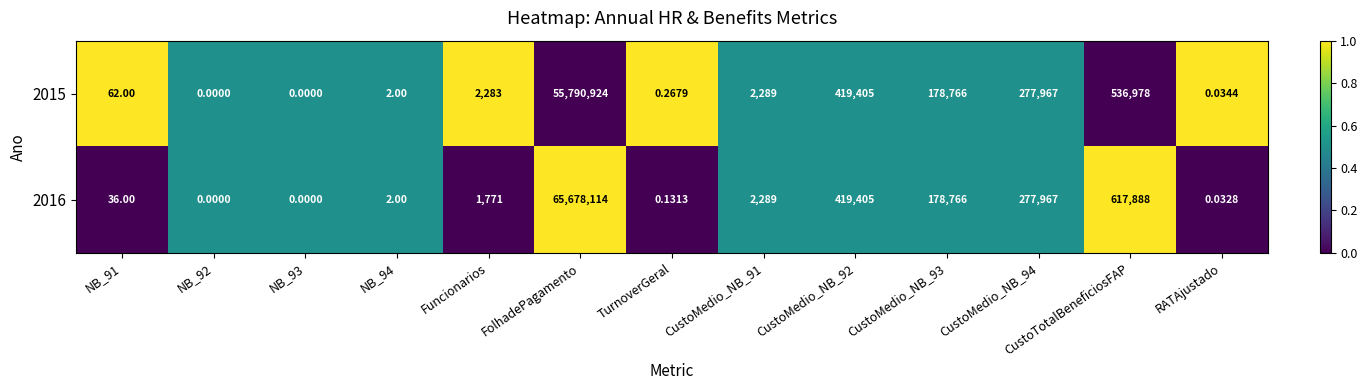

At which category is the sum across all series the highest?

FolhadePagamento